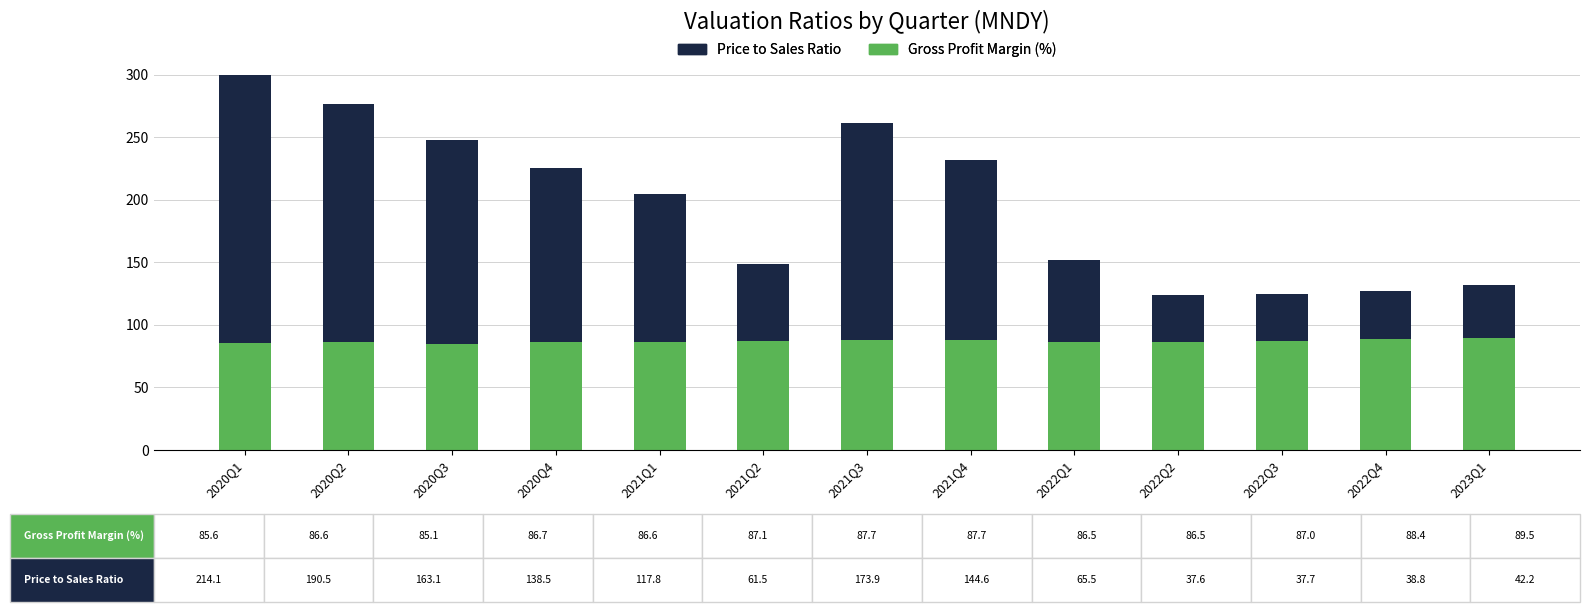

What is the total value across all series at 2020Q3?

248.2